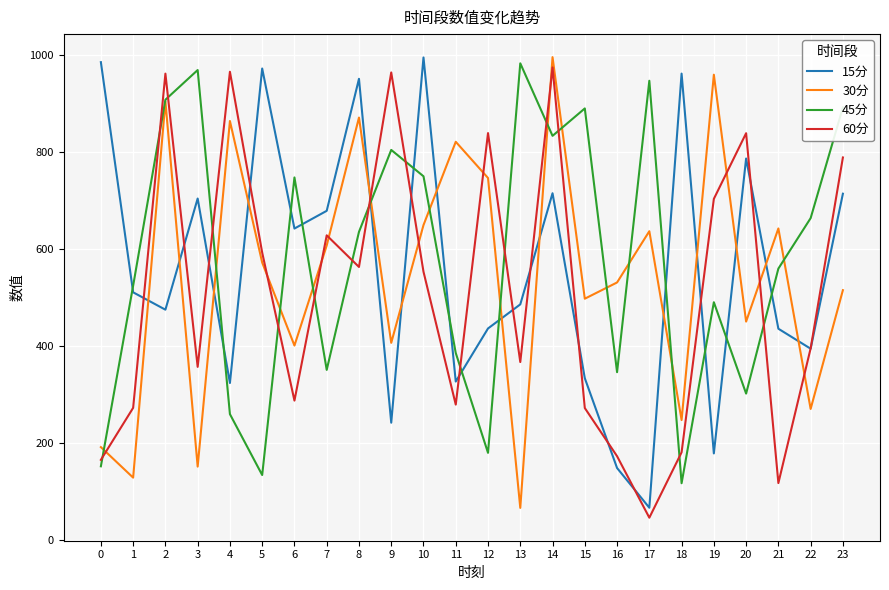

What is the difference between the highest and lowest values at 1?

395.7